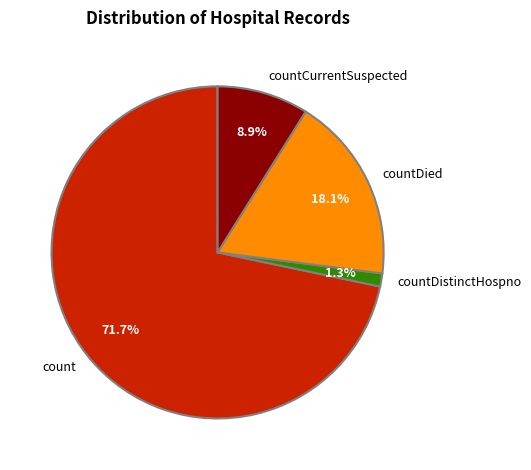

What percentage is NOT represented by countDistinctHospno?

98.7%